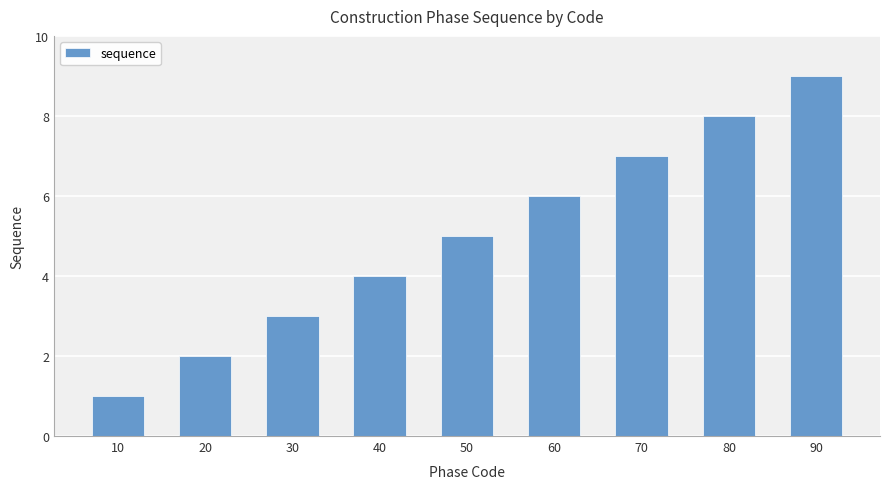

At which category does the chart reach its minimum across all series?

10